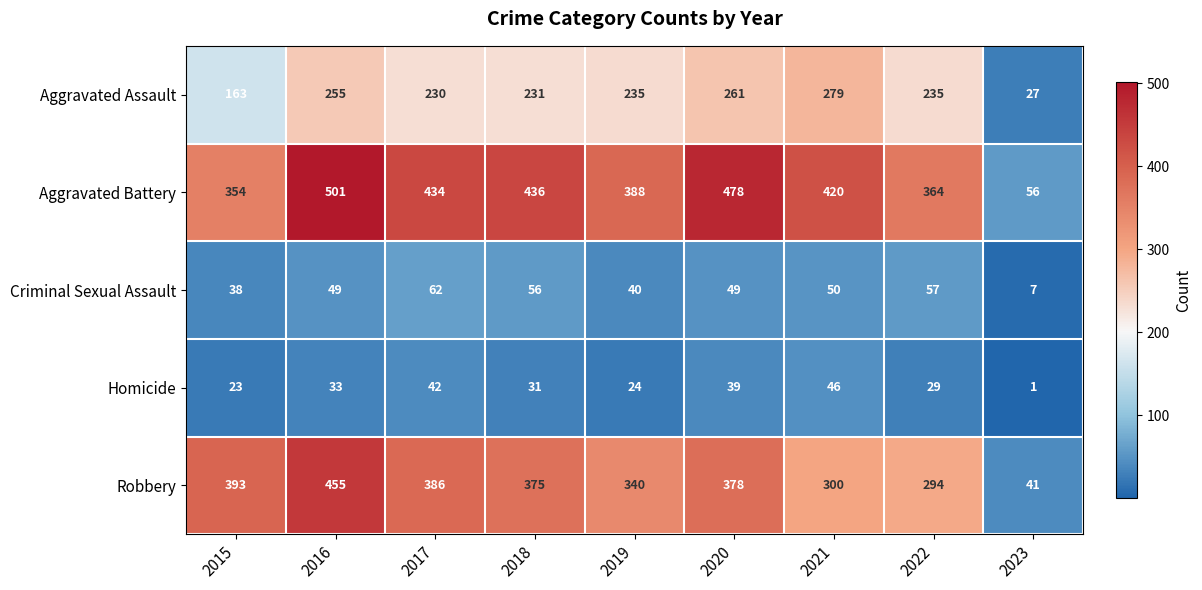

Which series has the largest range (max minus min)?

Aggravated Battery